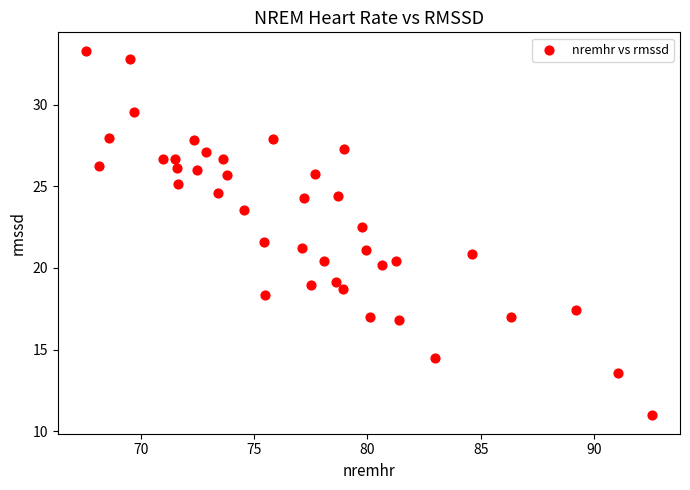

What is the range of X values (max minus min)?

25.0